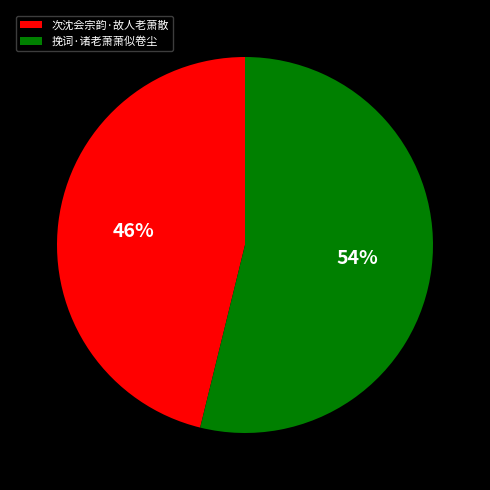

Is there any slice that represents more than half of the pie?

Yes